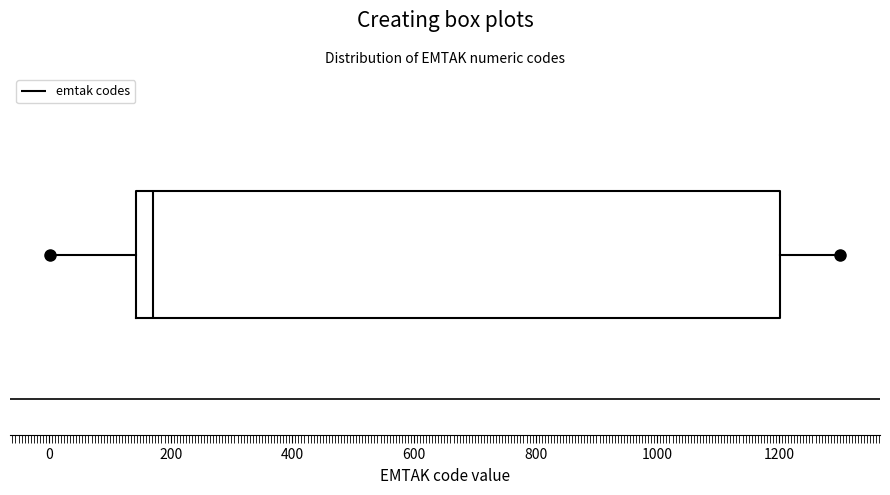

Where is the left edge of the box on the x-axis? The values are not printed on the chart, so give them approximately, as read against the axis.

140